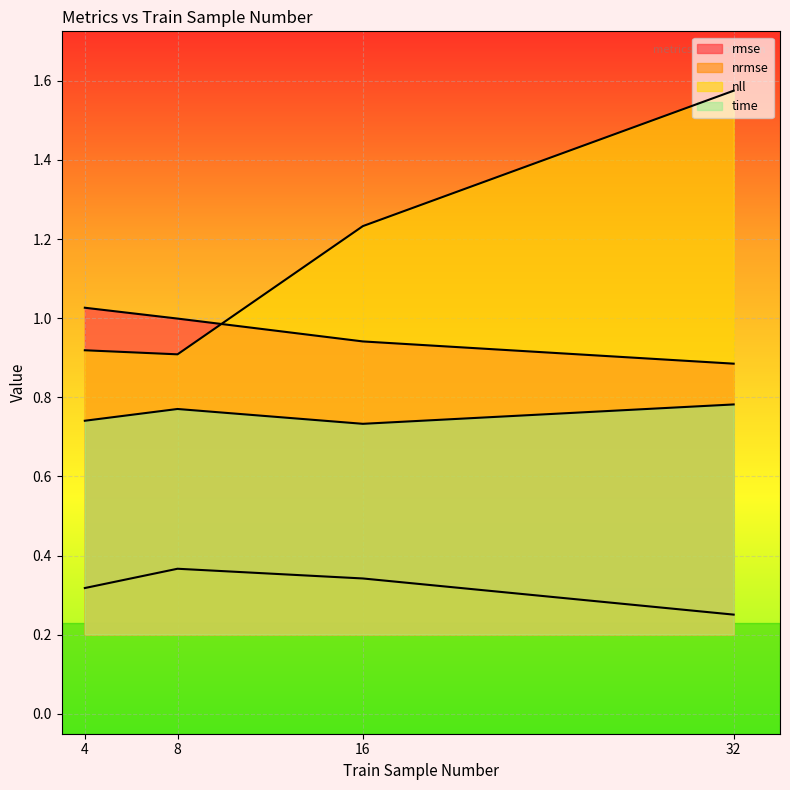

How many lines are shown in the chart?

4